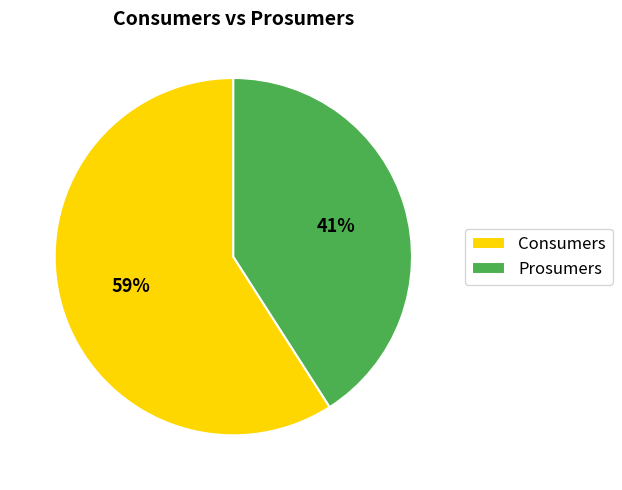

Which category has the smallest portion of the pie?

Prosumers